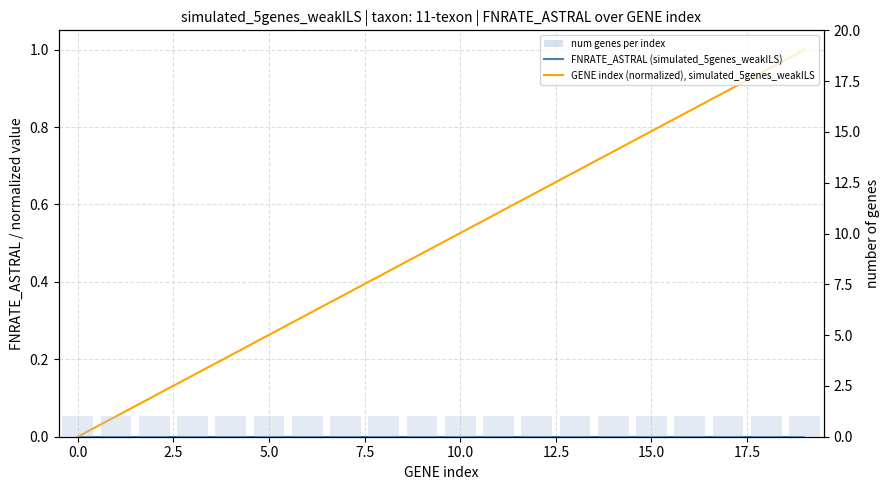

What are all the series names shown in the legend?

FNRATE_ASTRAL (simulated_5genes_weakILS), GENE index (normalized), simulated_5genes_weakILS, num genes per index